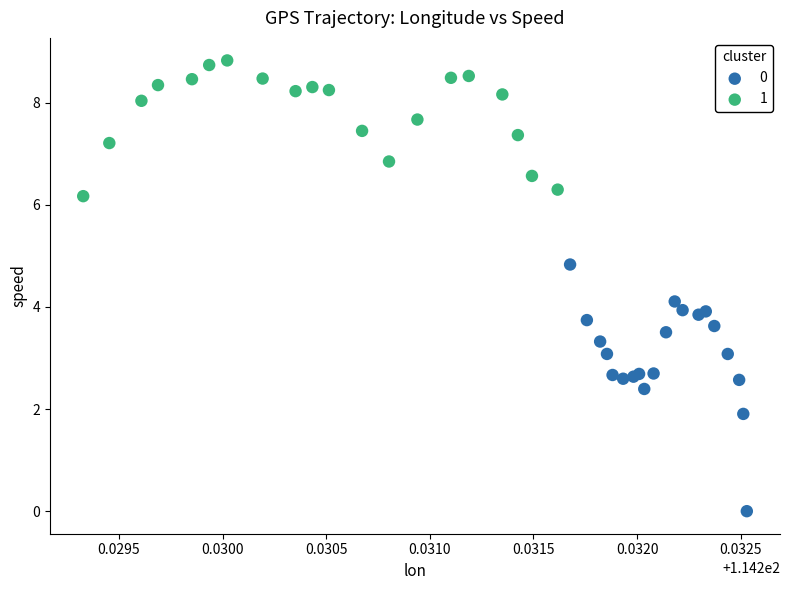

What are all the series names shown in the legend?

0, 1